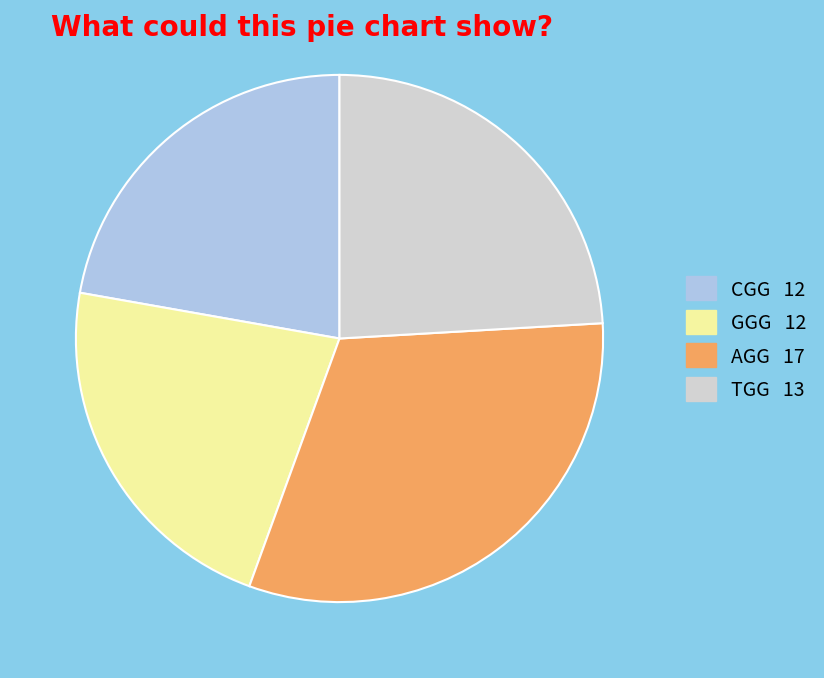

Is there any slice that represents more than half of the pie?

No